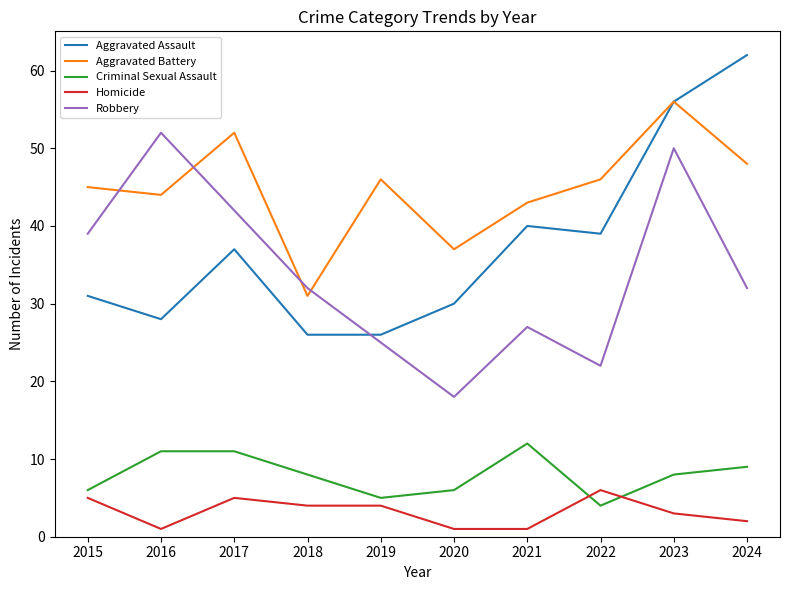

True or false: Criminal Sexual Assault has a value of 11 at 2016.

True